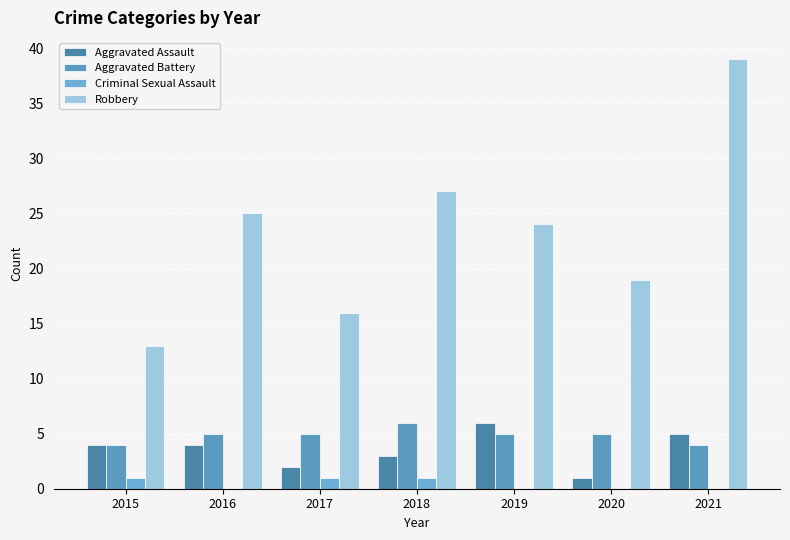

At which label is Aggravated Battery closest to 5?

2016